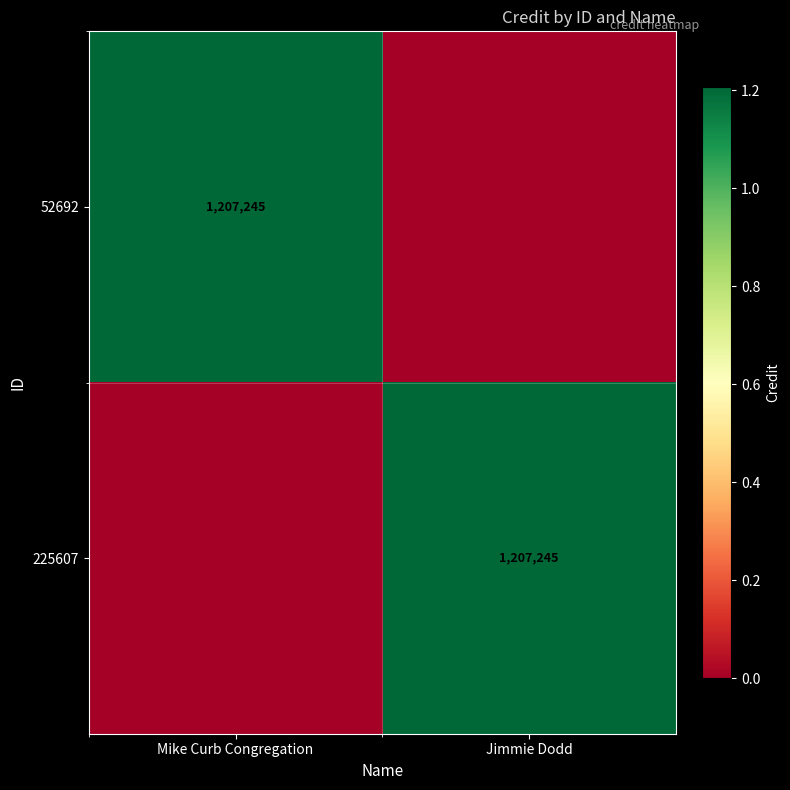

True or false: 52692 has a value of 1207245 at Mike Curb Congregation.

True